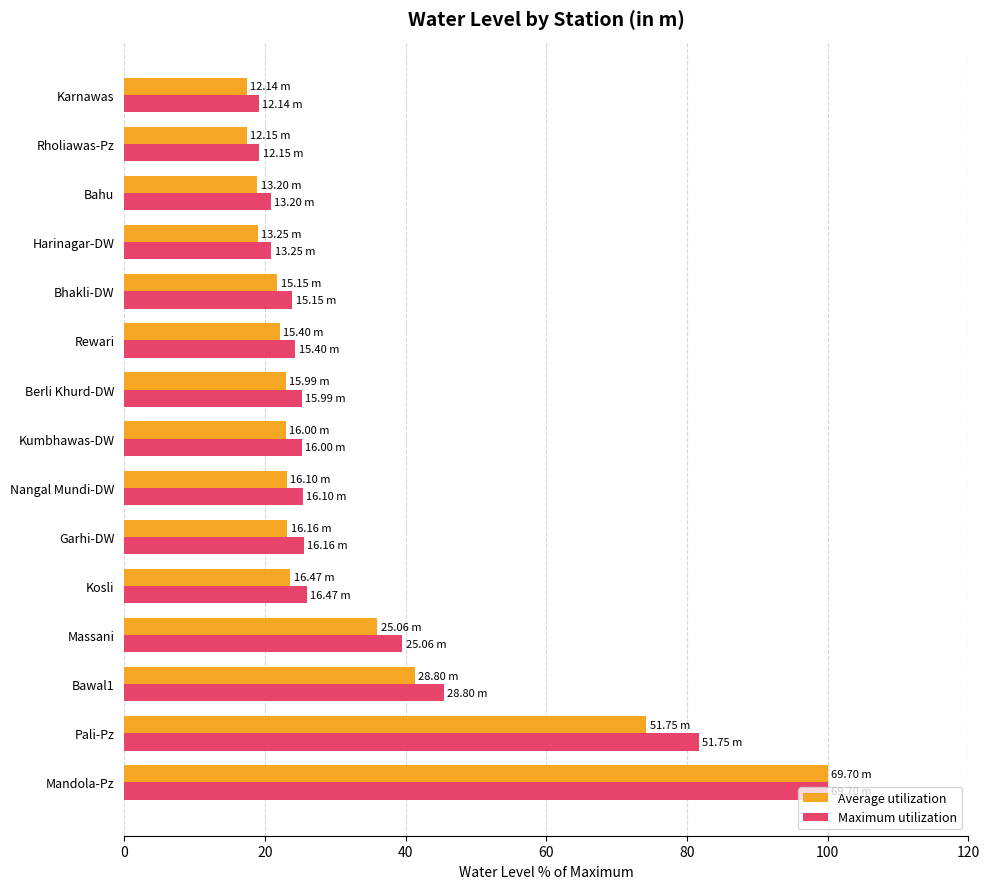

List the series in order of their overall mean, lowest first.

Average utilization, Maximum utilization